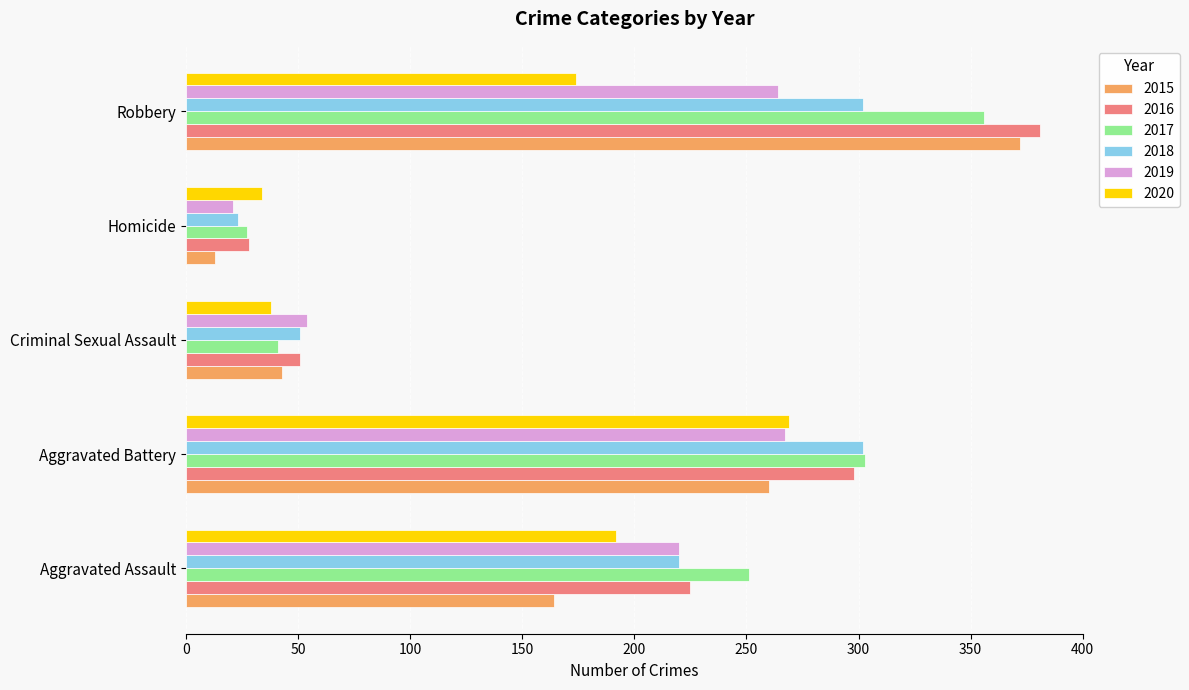

At which label is 2019 closest to 144?

Aggravated Assault